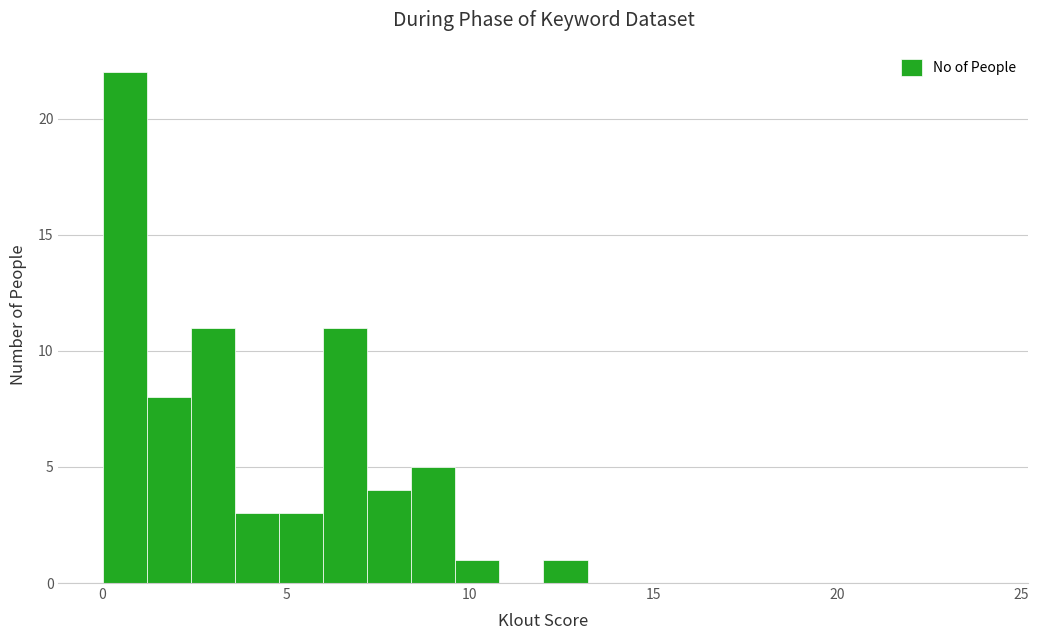

Read against the x-axis, roughly where is the centre of the tallest bar?

0.5